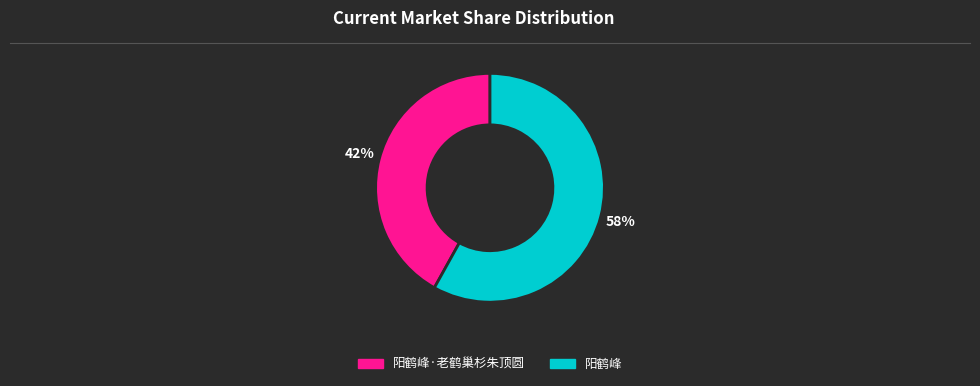

Is there any slice that represents more than half of the pie?

Yes